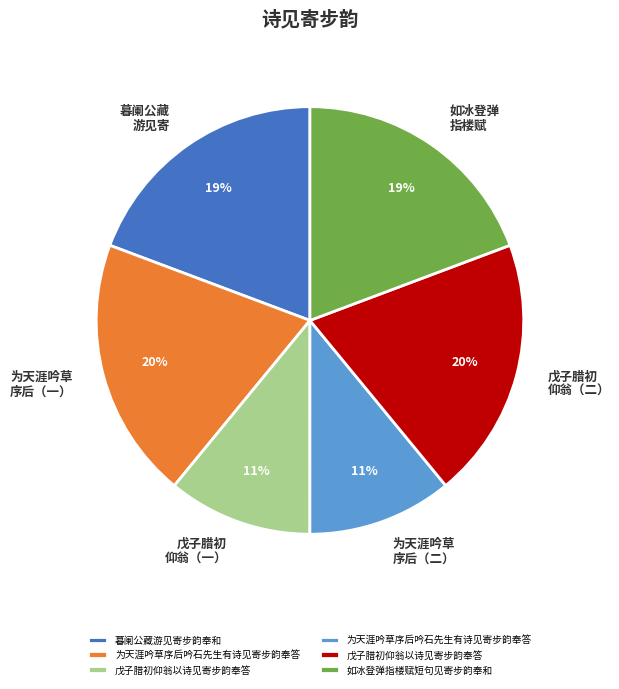

To the nearest percent, what is the difference between the largest and smallest slice percentages?

9%